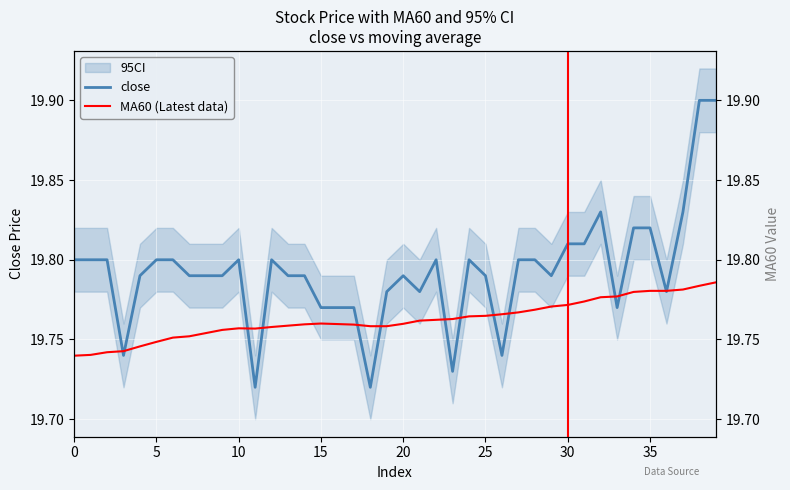

In MA60 (Latest data), how many points are higher than both neighbors (excluding endpoints)?

2